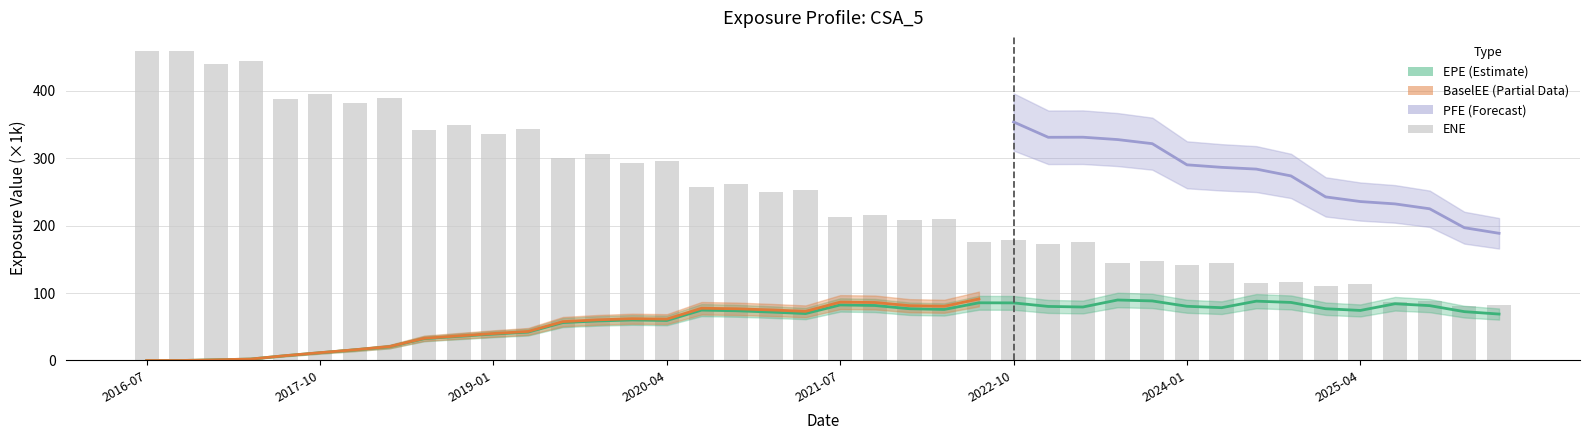

Which series has the largest total across all categories?

ENE